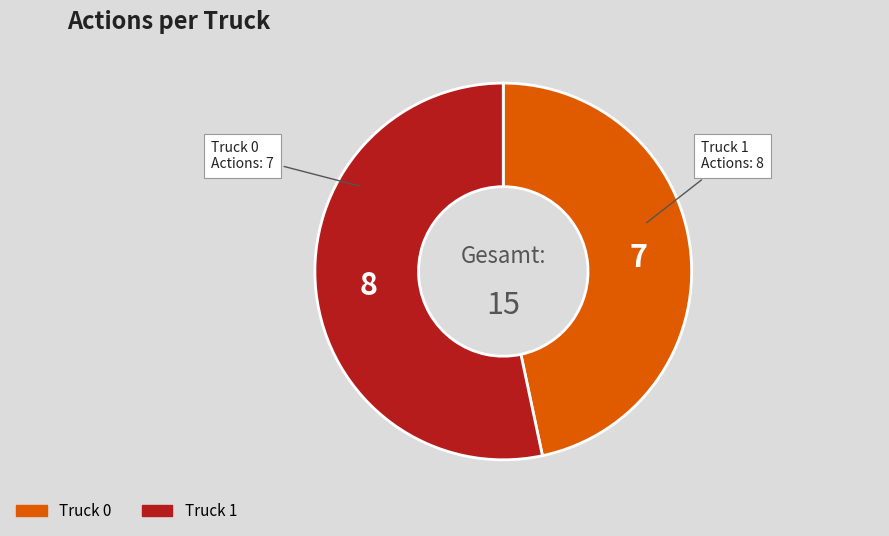

Is there a majority slice in this chart?

Yes